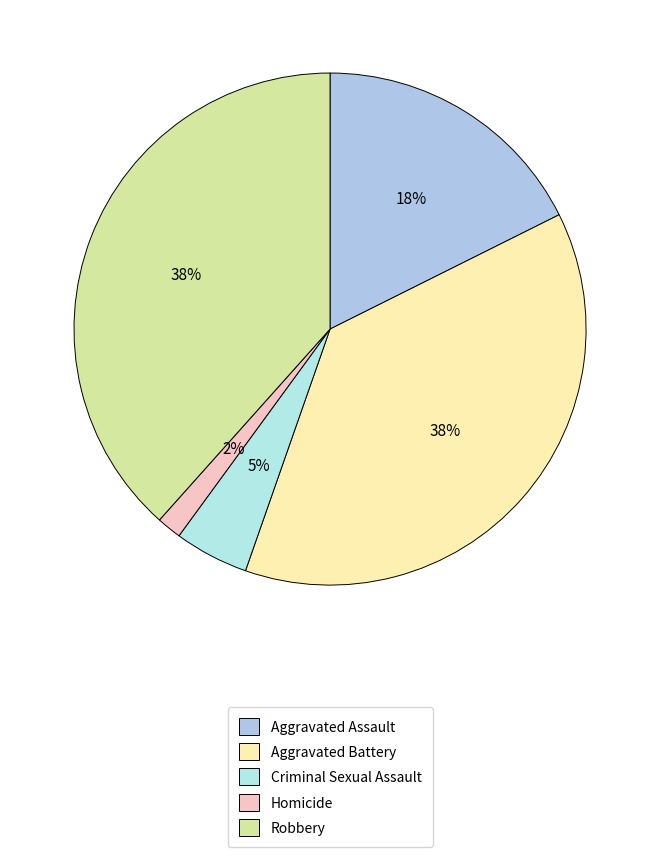

True or false: Criminal Sexual Assault accounts for 5% of the total.

True